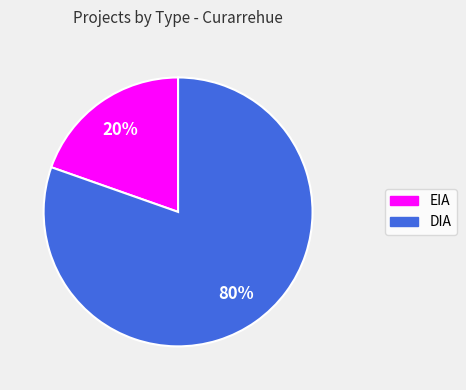

To the nearest percent, what is the average slice percentage?

50%